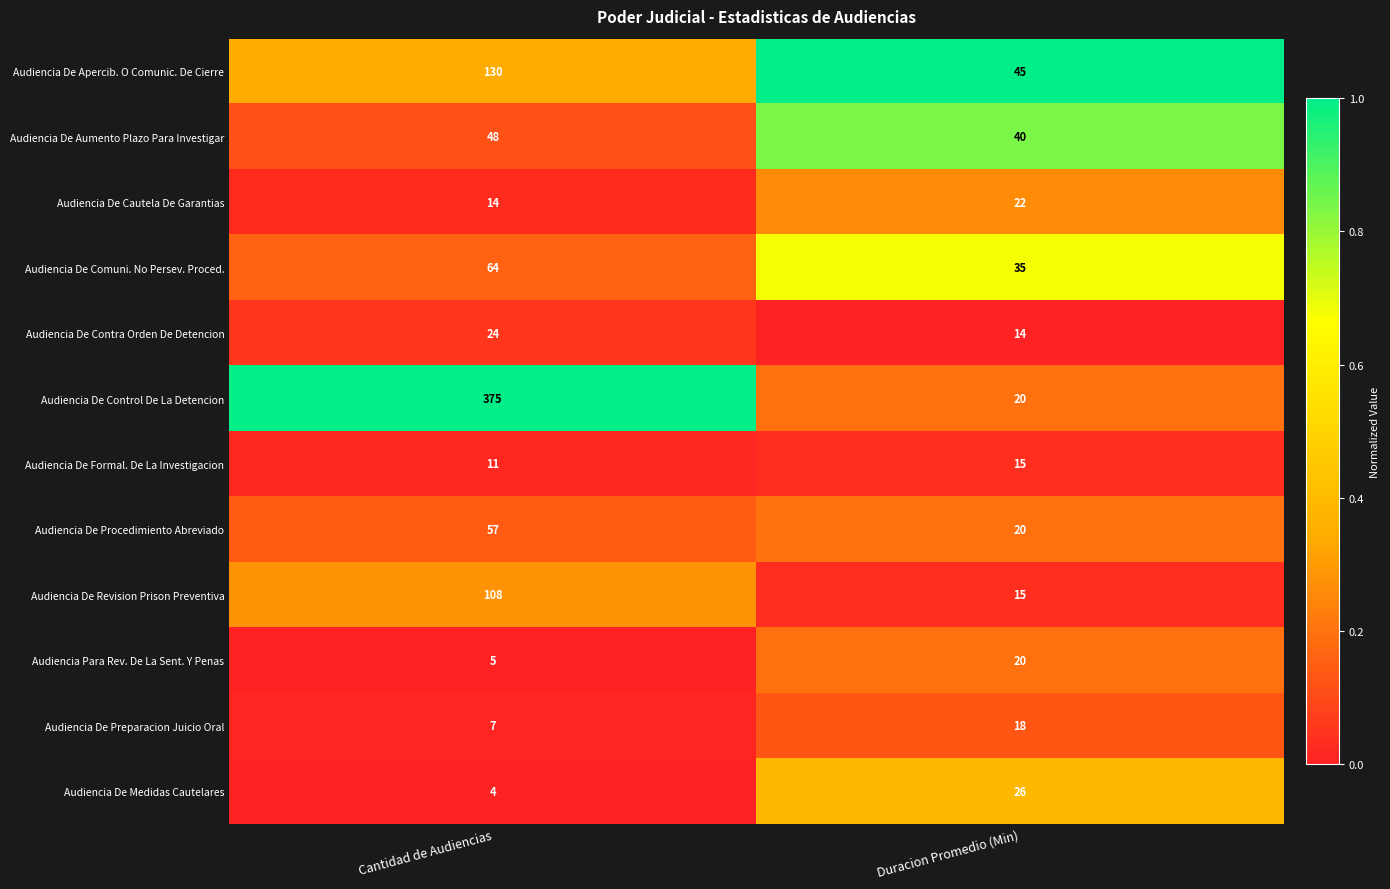

What is the sum of the Audiencia De Medidas Cautelares values at Cantidad de Audiencias and Duracion Promedio (Min)?

30